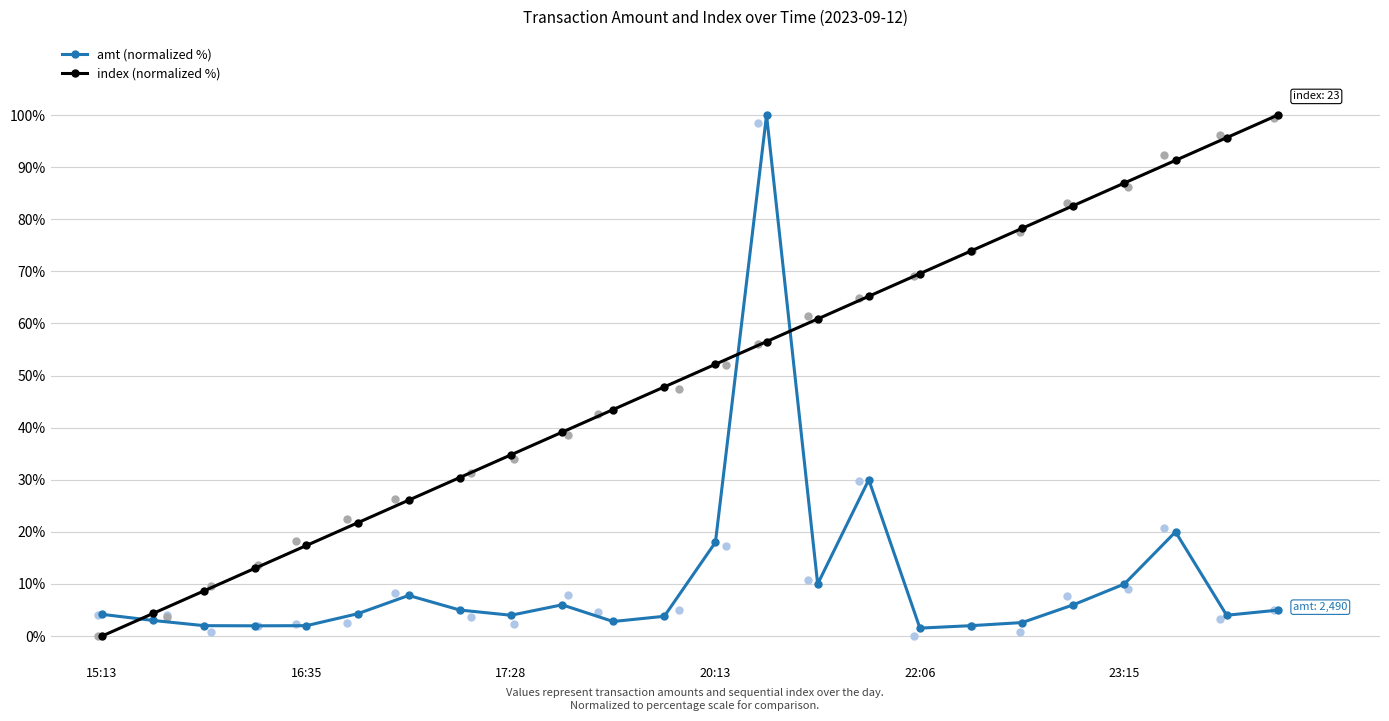

Which series reaches the minimum Y coordinate?

index (normalized %)